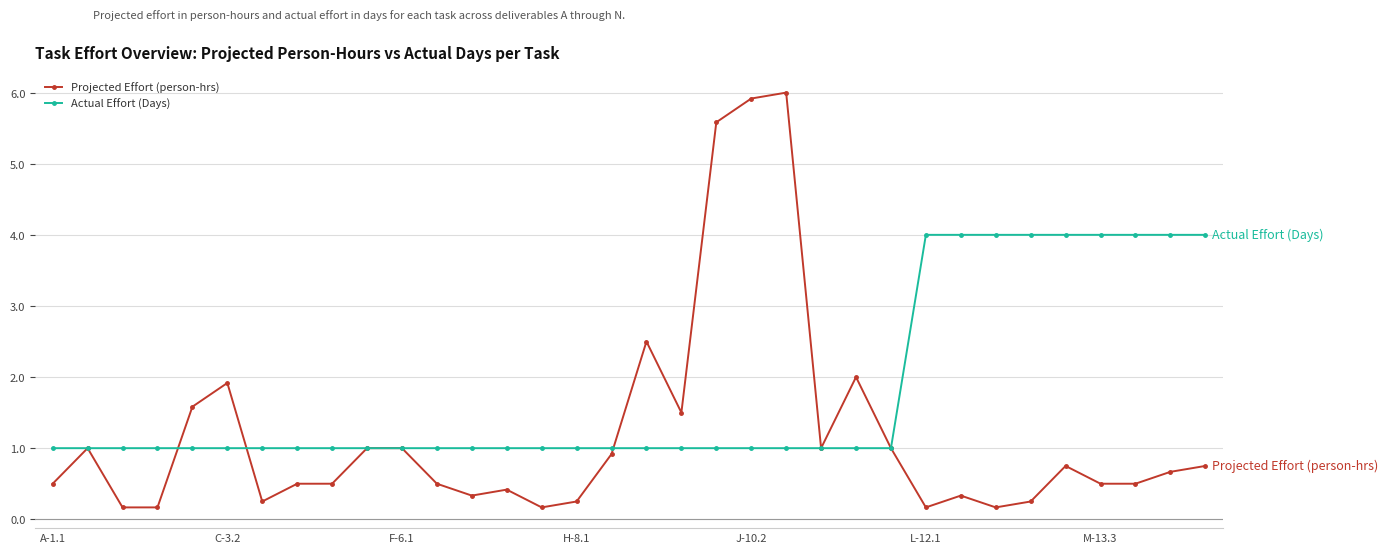

Which series has the widest spread of values?

Projected Effort (person-hrs)